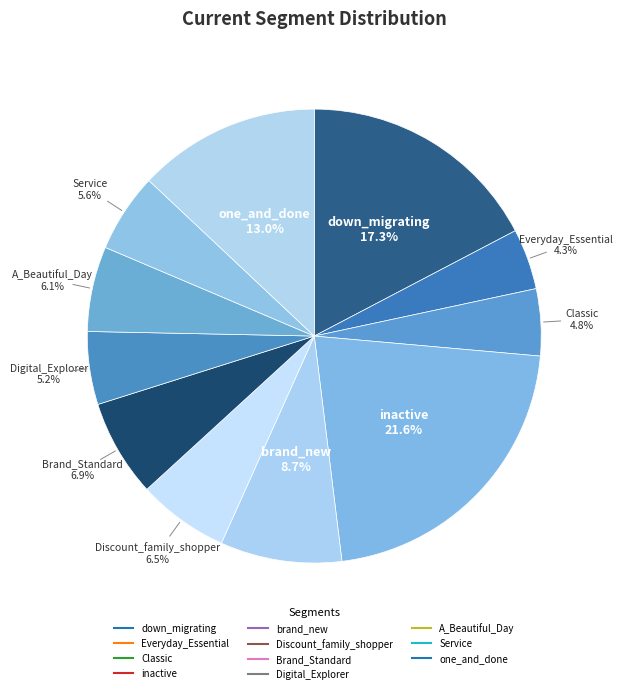

How many segments does this pie chart have?

11